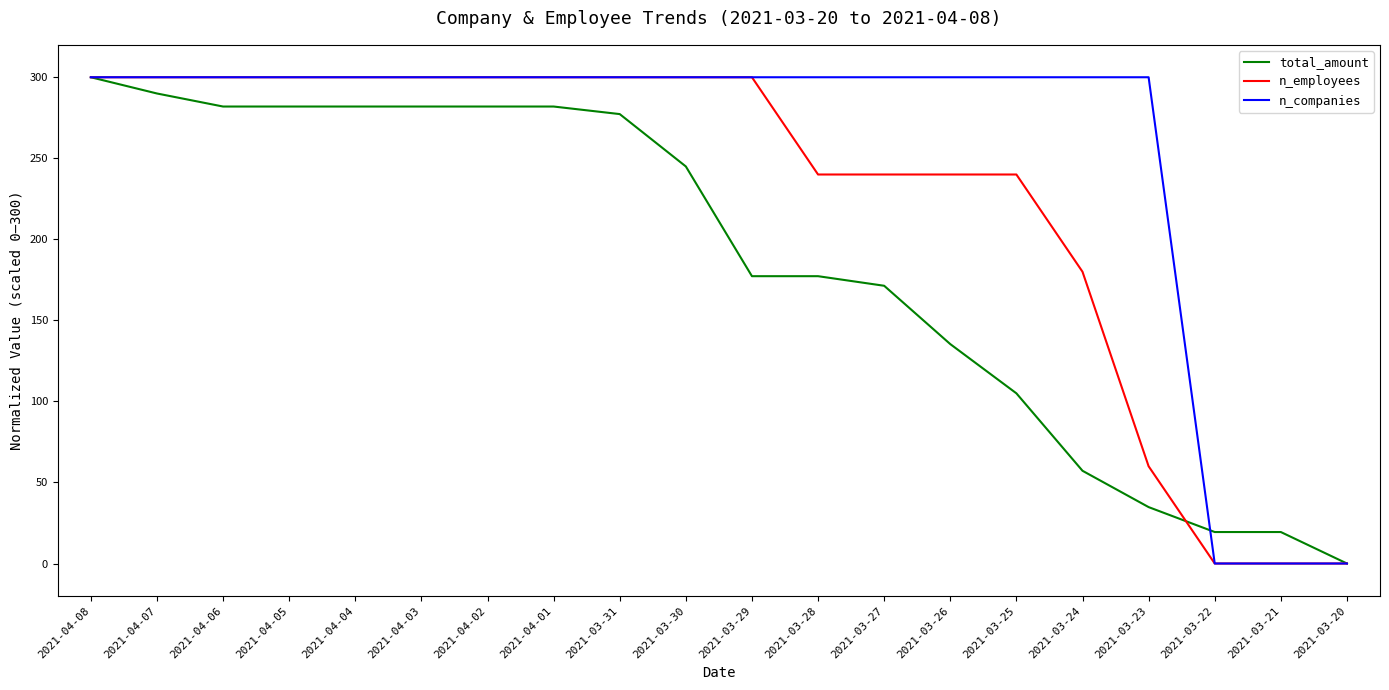

How many lines are shown in the chart?

3